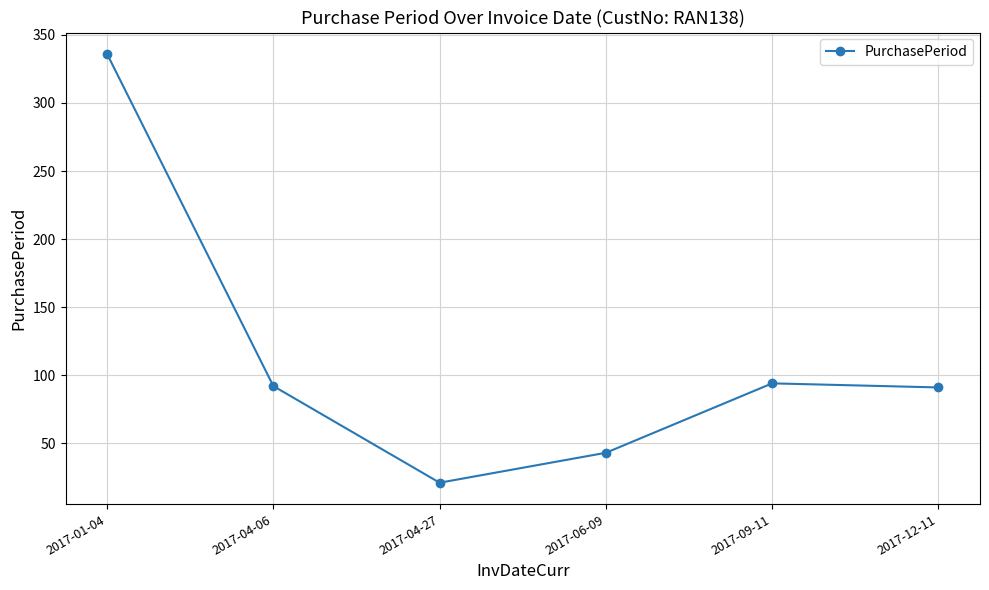

How many lines are shown in the chart?

1